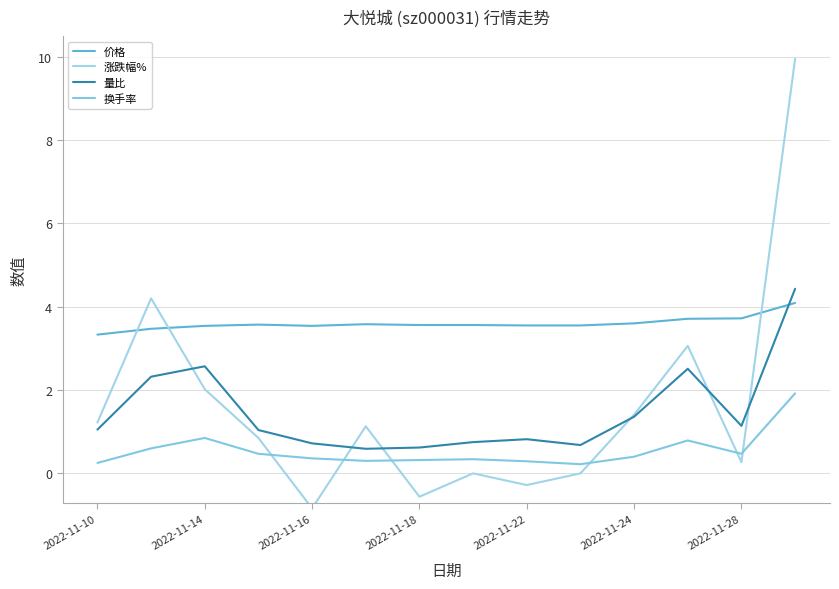

In 涨跌幅%, how many points are higher than both neighbors (excluding endpoints)?

4